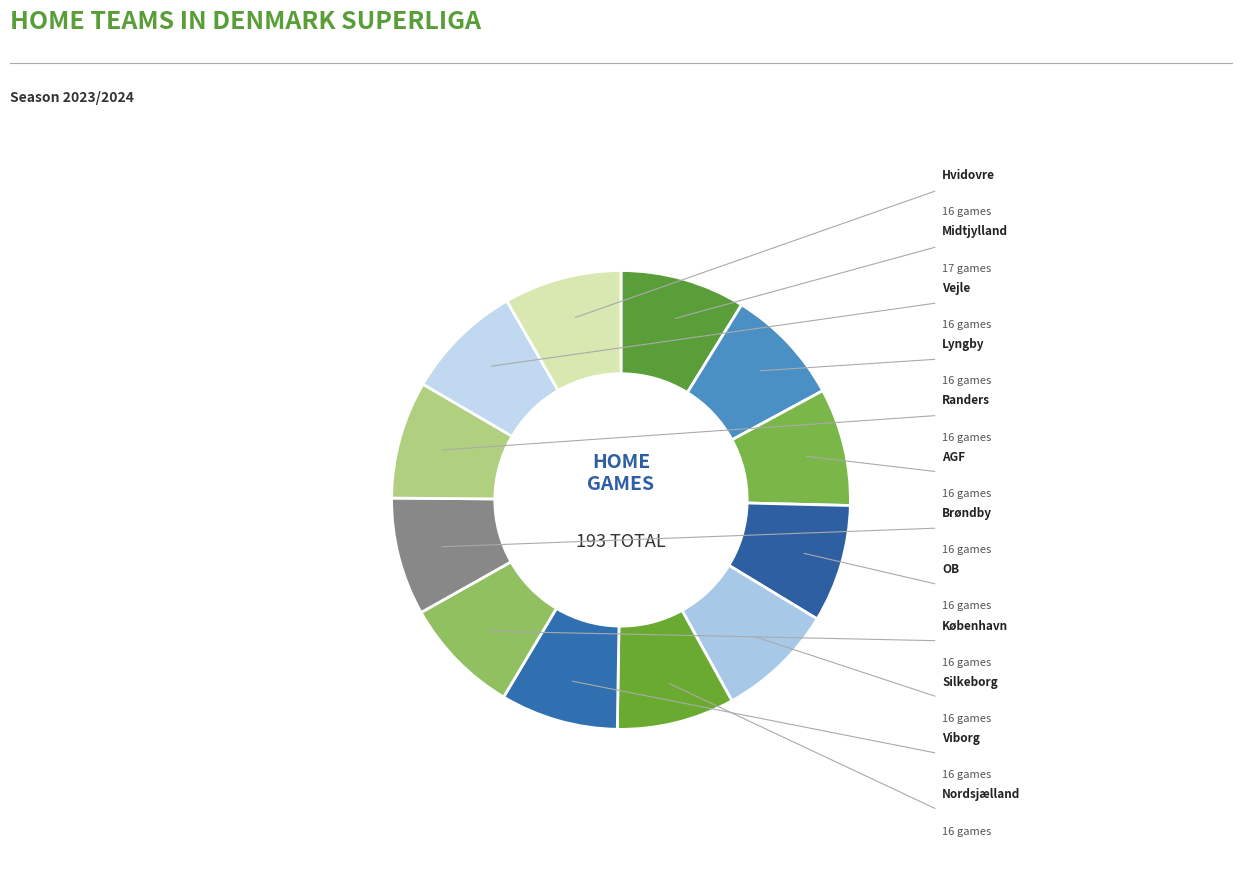

Is there any slice that represents more than half of the pie?

No